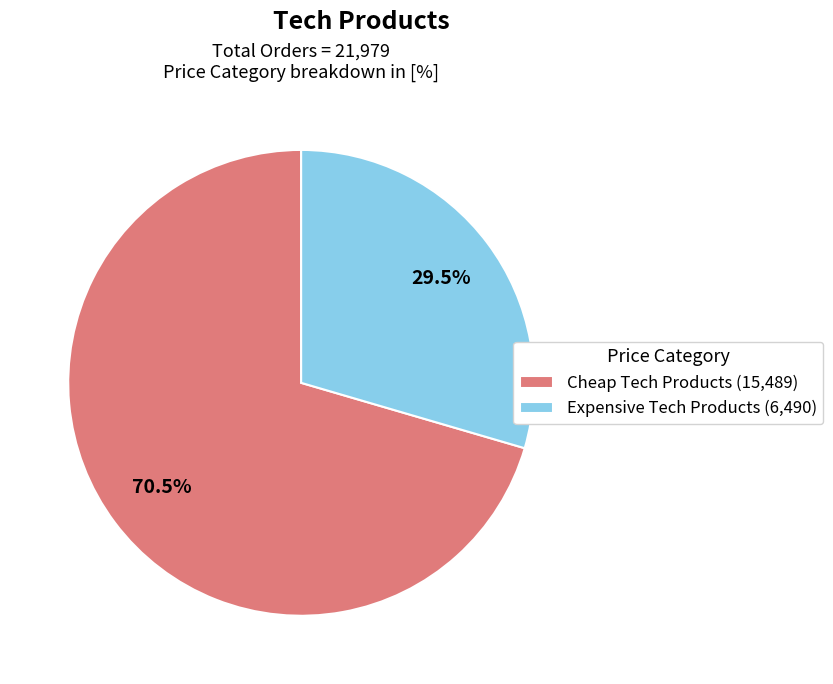

Which slice is the smallest?

Expensive Tech Products